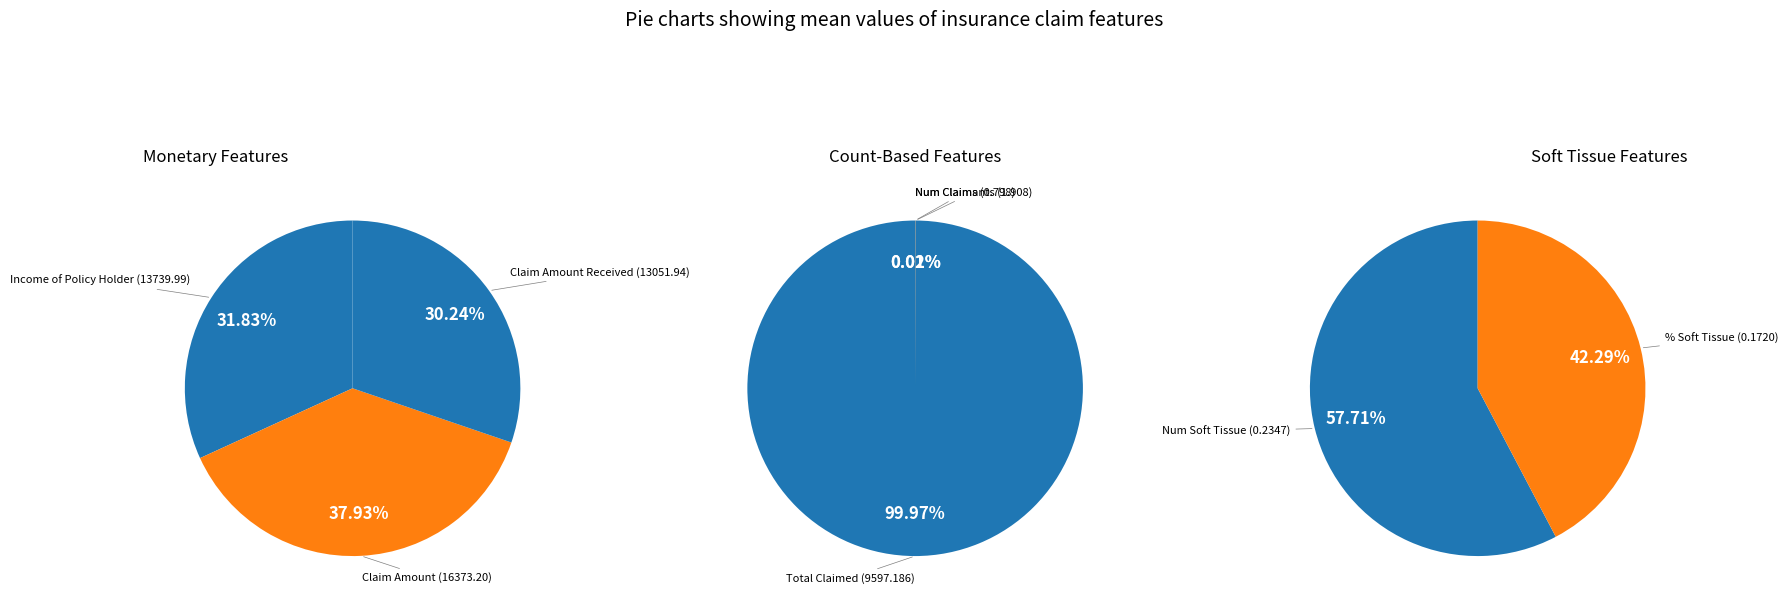

Rank the categories by value from lowest to highest.

% Soft Tissue, Num Soft Tissue, Num Claims, Num Claimants, Total Claimed, Claim Amount Received, Income of Policy Holder, Claim Amount